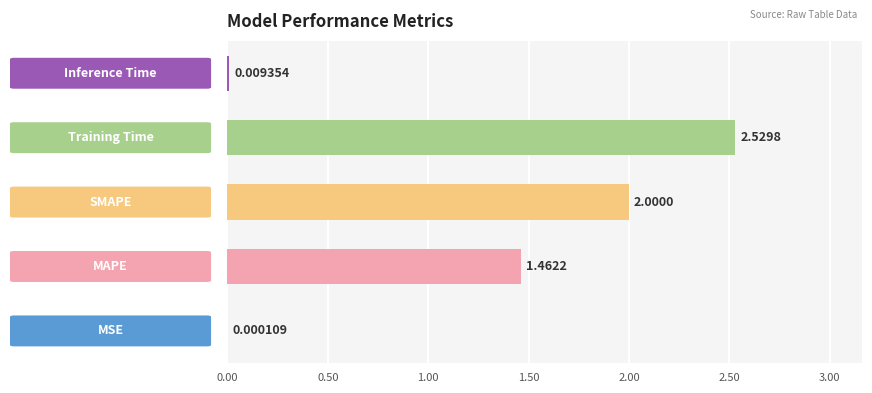

What is the sum of all values?

6.0